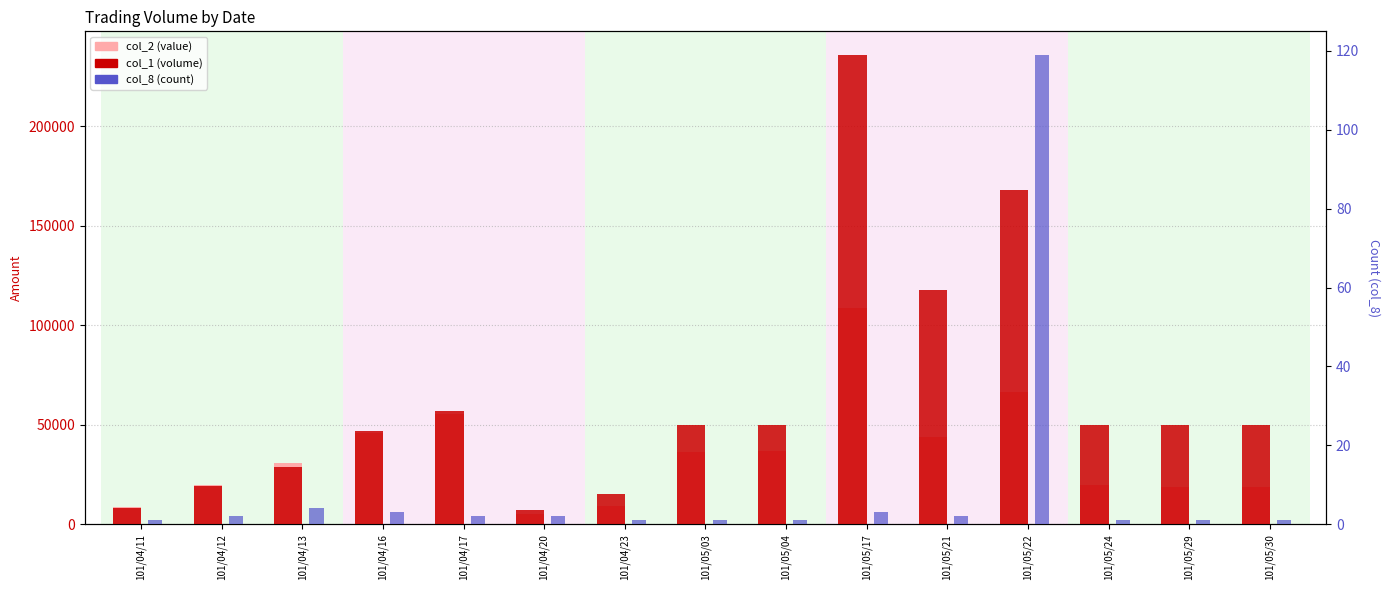

What is the value of the col_2 bar at the 1st from the left?

8640